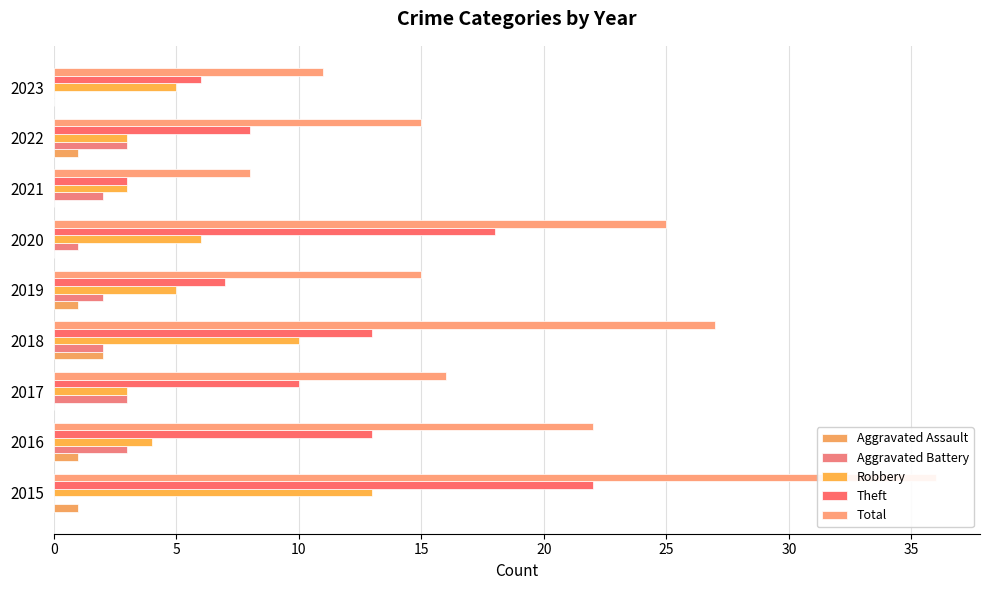

How many bars are there in each group?

5